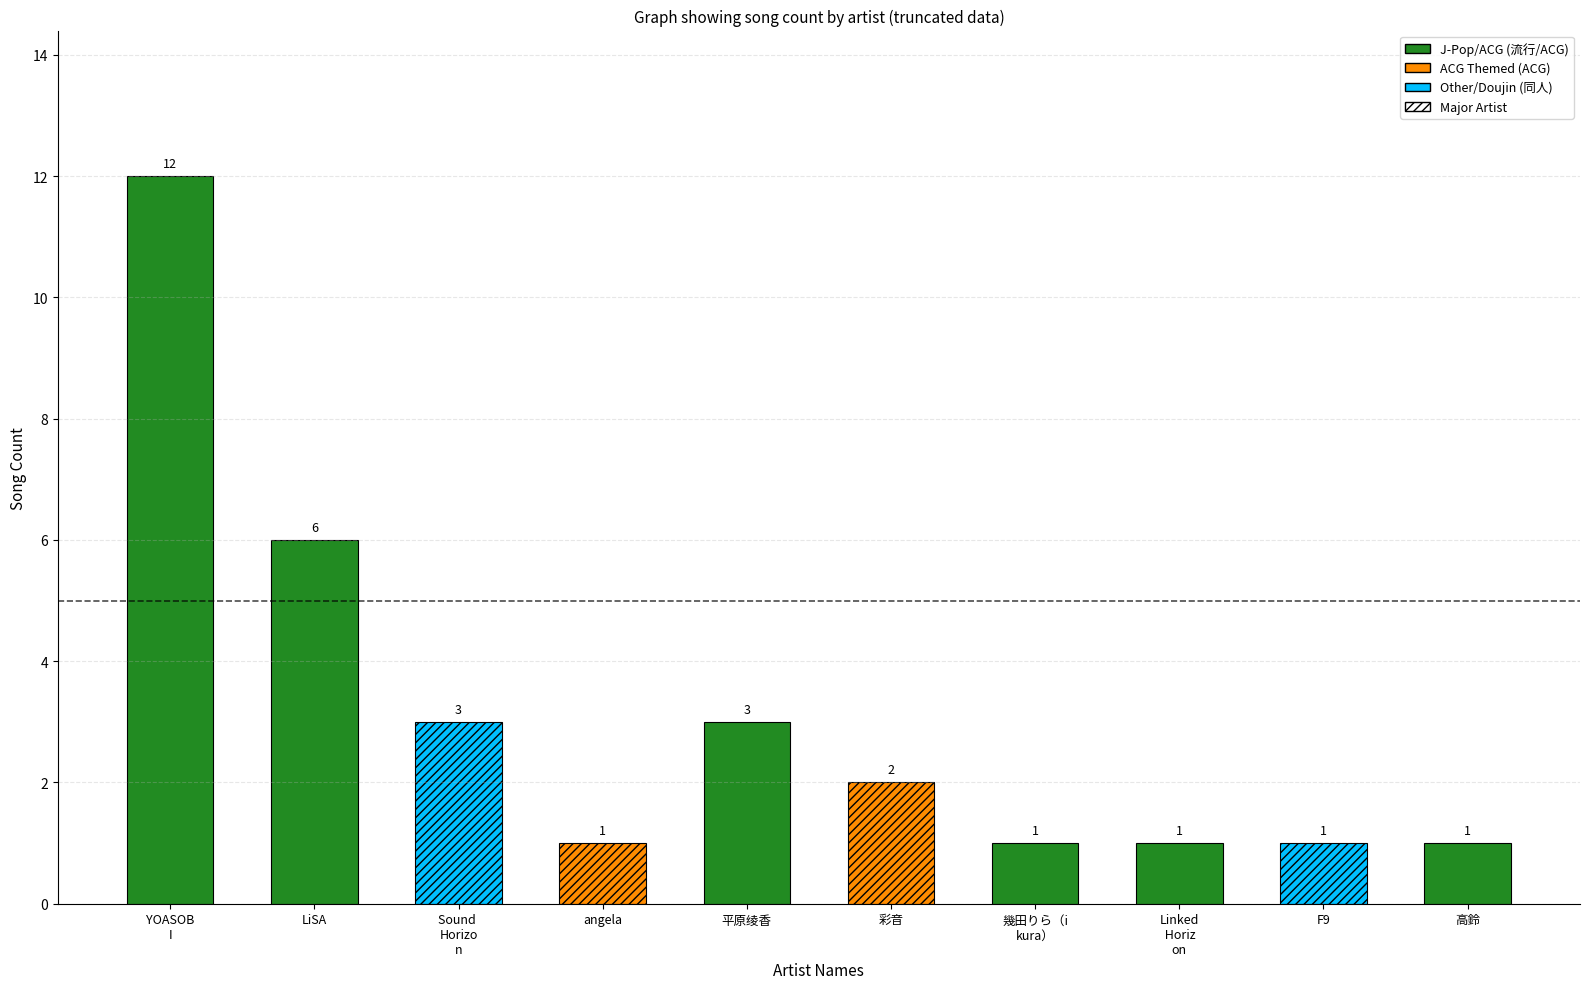

Reading right to left, what are all the values shown in this chart?

高鈴=1	F9=1	Linked Horizon=1	幾田りら（ikura）=1	彩音=2	平原绫香=3	angela=1	Sound Horizon=3	LiSA=6	YOASOBI=12